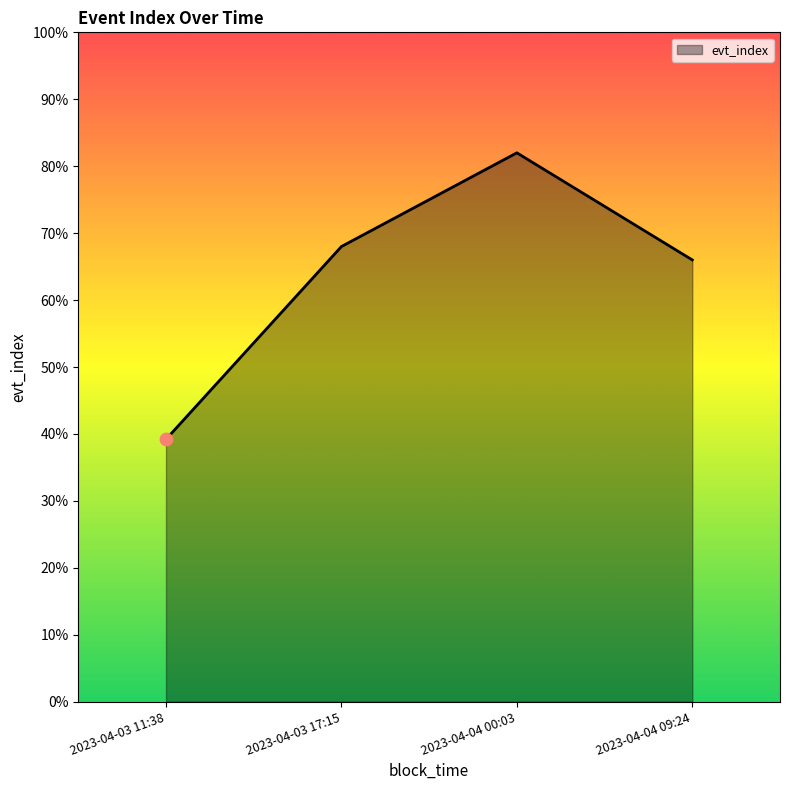

Which has a higher value, 2023-04-04 00:03 or 2023-04-04 09:24?

2023-04-04 00:03